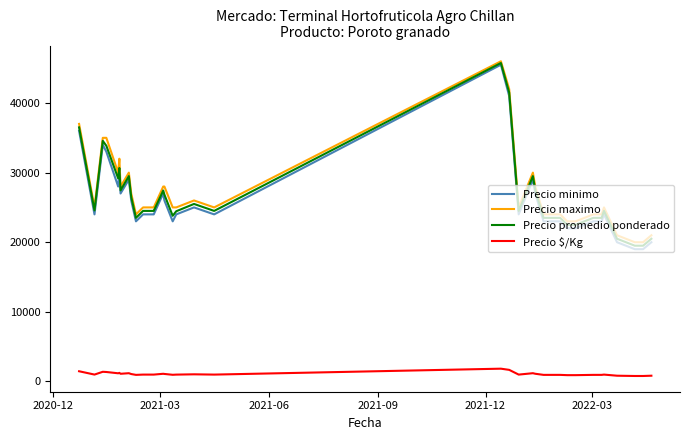

What is the maximum value shown in the chart?

46000